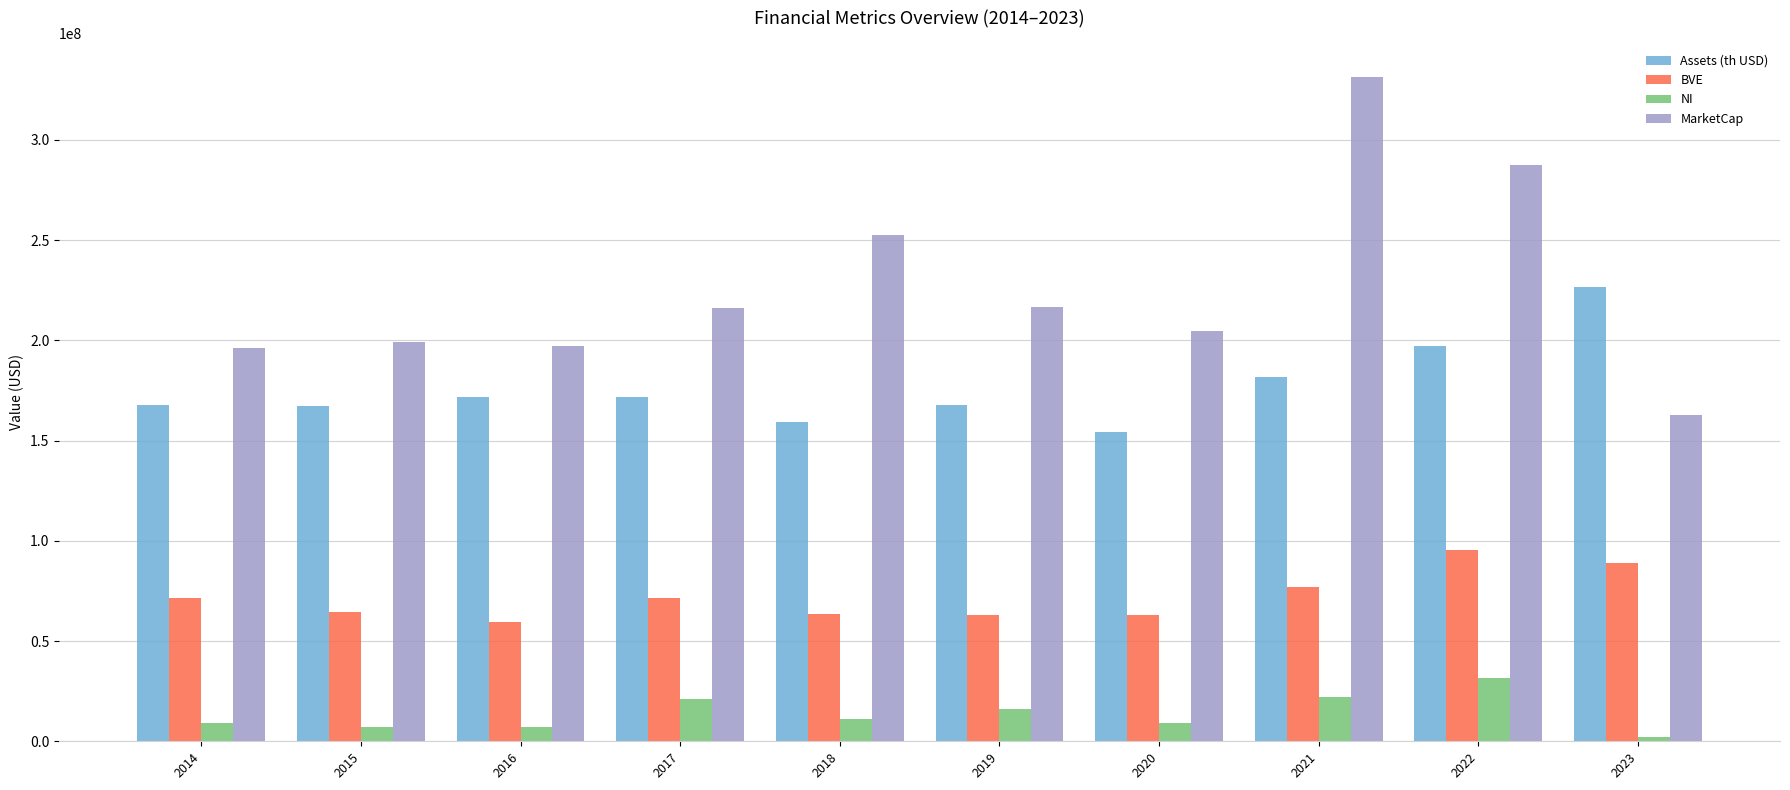

Rank the series at 2022 from lowest to highest value.

NI, BVE, Assets (th USD), MarketCap